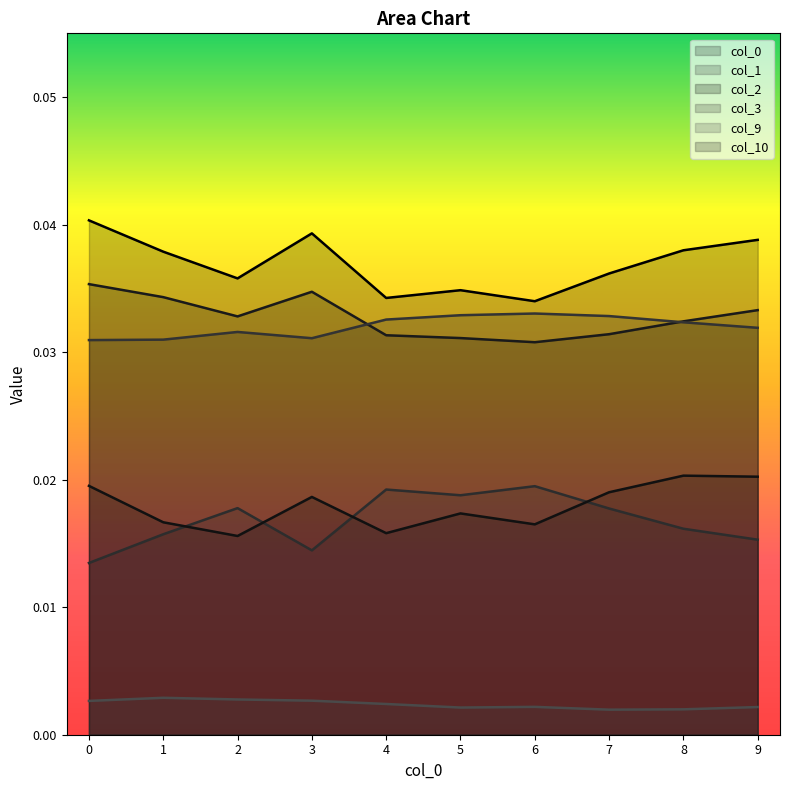

Where is the first local maximum for 1?

2